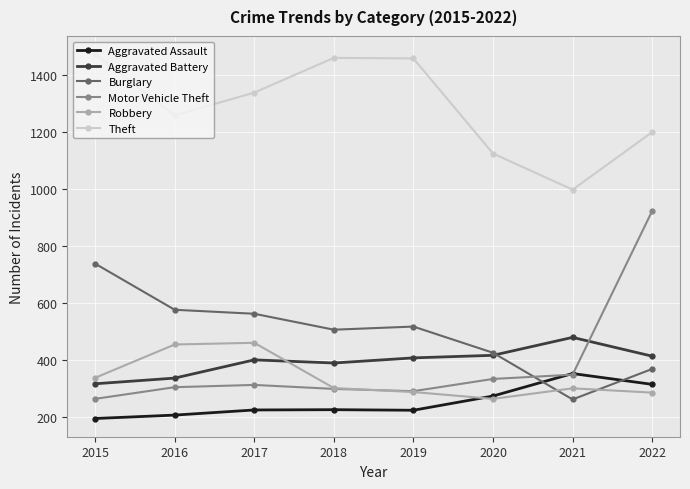

At how many categories does at least one series exceed 1267?

4